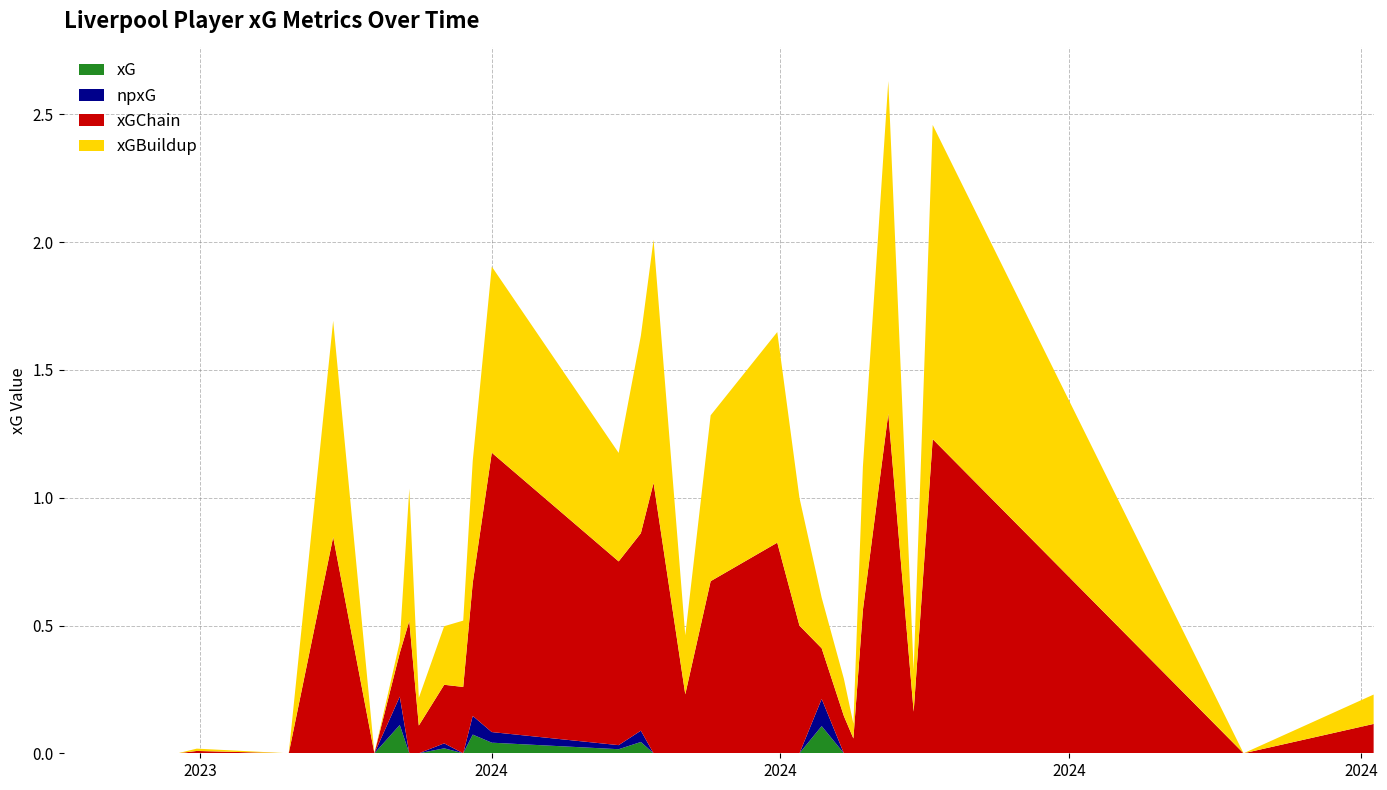

Reading left to right, extract all data points from this chart.

xG: 0.0	0.0	0.0	0.0	0.0	0.0	0.0	0.0	0.1	0.0	0.0	0.0	0.0	0.1	0.0	0.0	0.0	0.0	0.0	0.0	0.0	0.0	0.1	0.0	0.0	0.0	0.0	0.0	0.0	0.0	0.0
npxG: 0.0	0.0	0.0	0.0	0.0	0.0	0.0	0.0	0.1	0.0	0.0	0.0	0.0	0.1	0.0	0.0	0.0	0.0	0.0	0.0	0.0	0.0	0.1	0.0	0.0	0.0	0.0	0.0	0.0	0.0	0.0
xGChain: 0.0	0.0	0.0	0.0	0.0	0.0	0.8	0.0	0.2	0.5	0.1	0.2	0.3	0.5	1.1	0.7	0.8	1.1	0.2	0.7	0.8	0.5	0.2	0.1	0.1	0.6	1.3	0.2	1.2	0.0	0.1
xGBuildup: 0.0	0.0	0.0	0.0	0.0	0.0	0.8	0.0	0.0	0.5	0.1	0.2	0.3	0.5	0.7	0.4	0.8	1.0	0.2	0.6	0.8	0.5	0.2	0.1	0.1	0.6	1.3	0.2	1.2	0.0	0.1